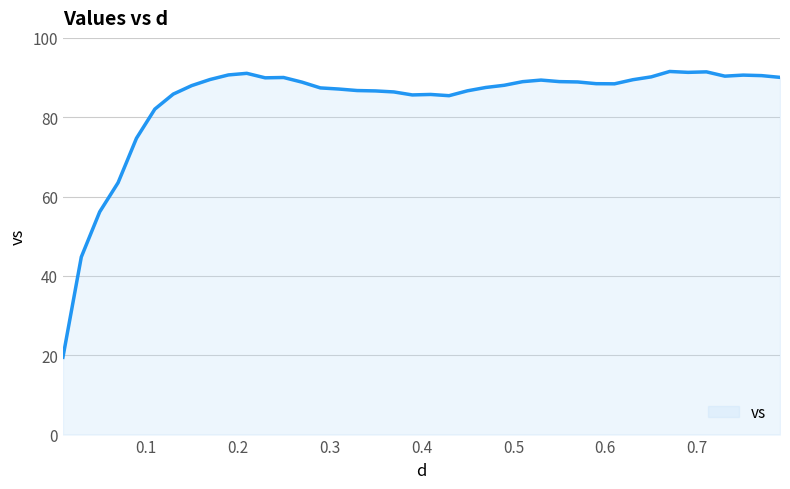

What is the maximum value shown in the chart?

91.5